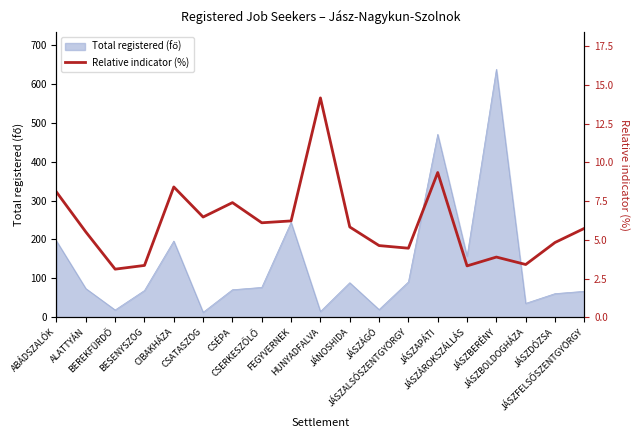

Where does the data first go above 5?

ABÁDSZALÓK